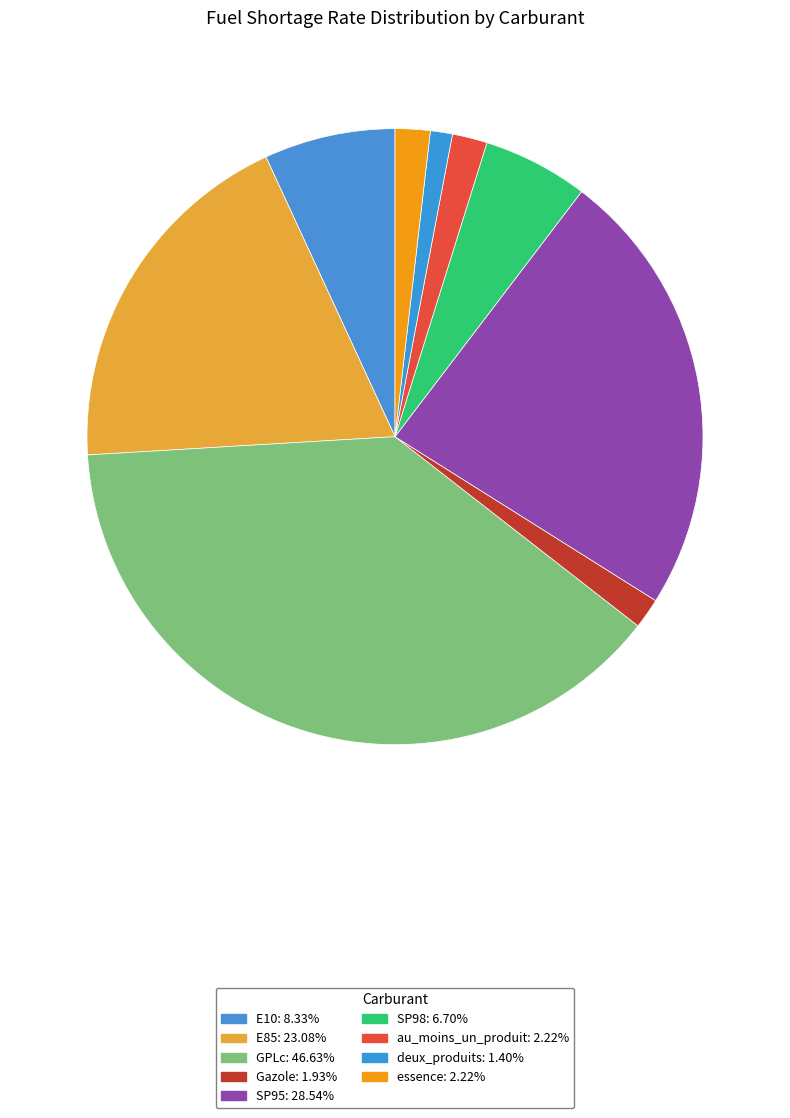

Count the number of slices in the pie.

9